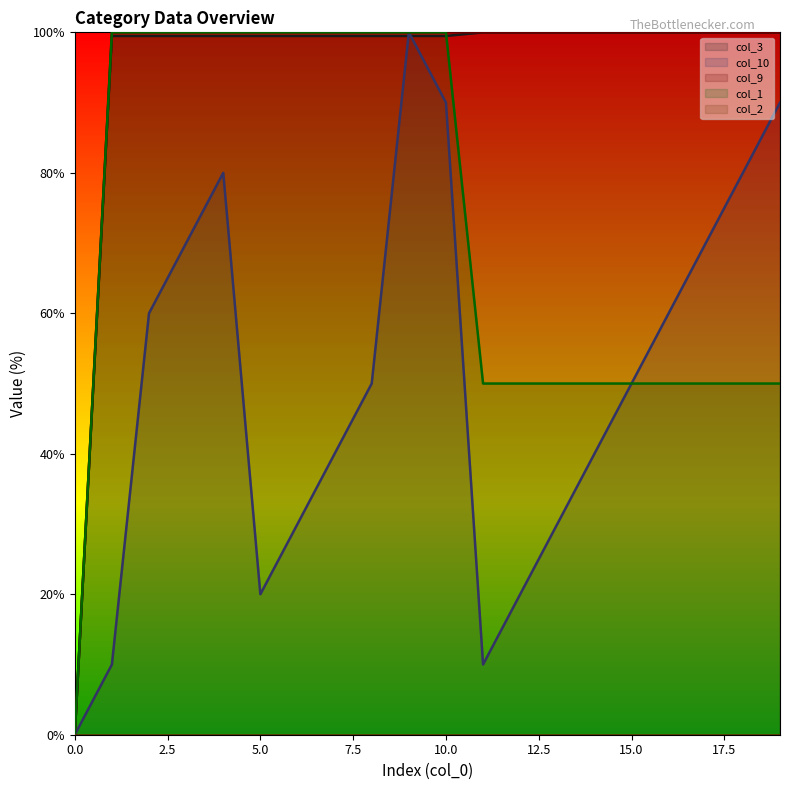

How many lines are shown in the chart?

5